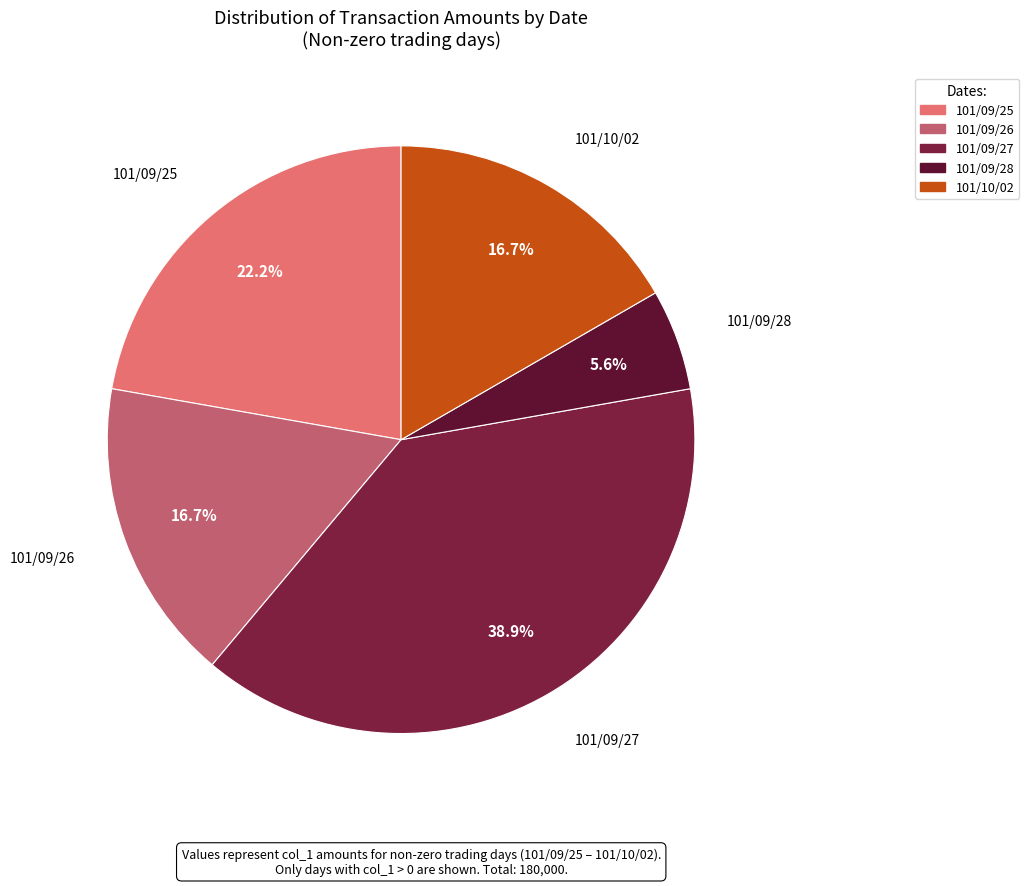

Do 101/10/02 and 101/09/28 together represent more than half of the pie?

No